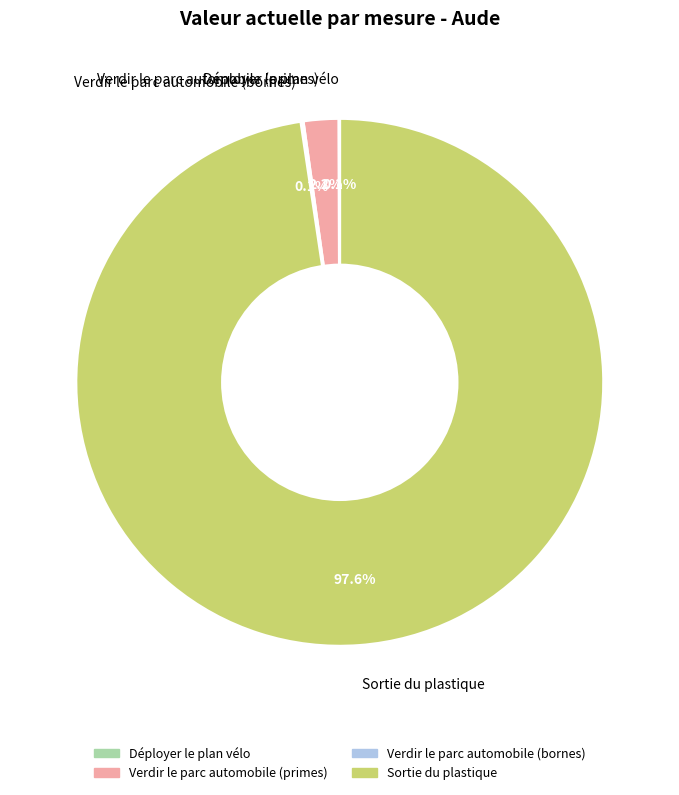

Which slice represents more than half of the pie?

Sortie du plastique